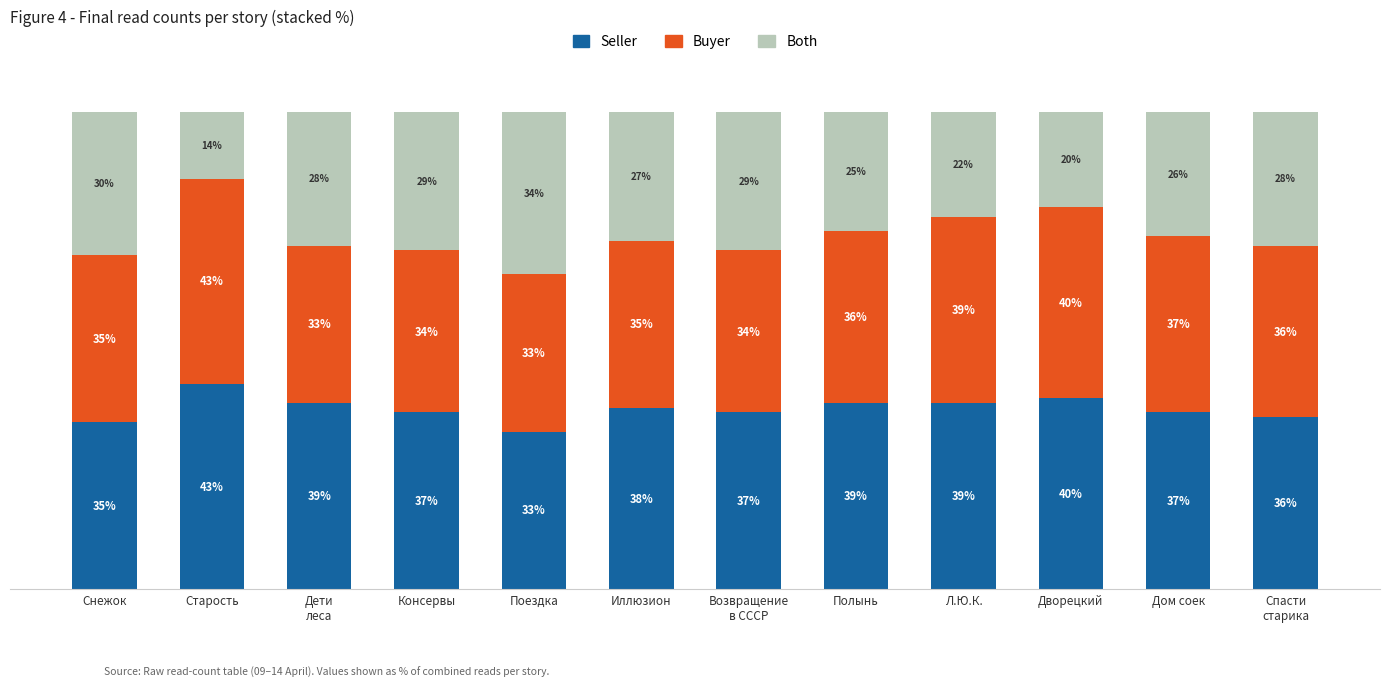

At which label does Seller reach its peak?

Старость